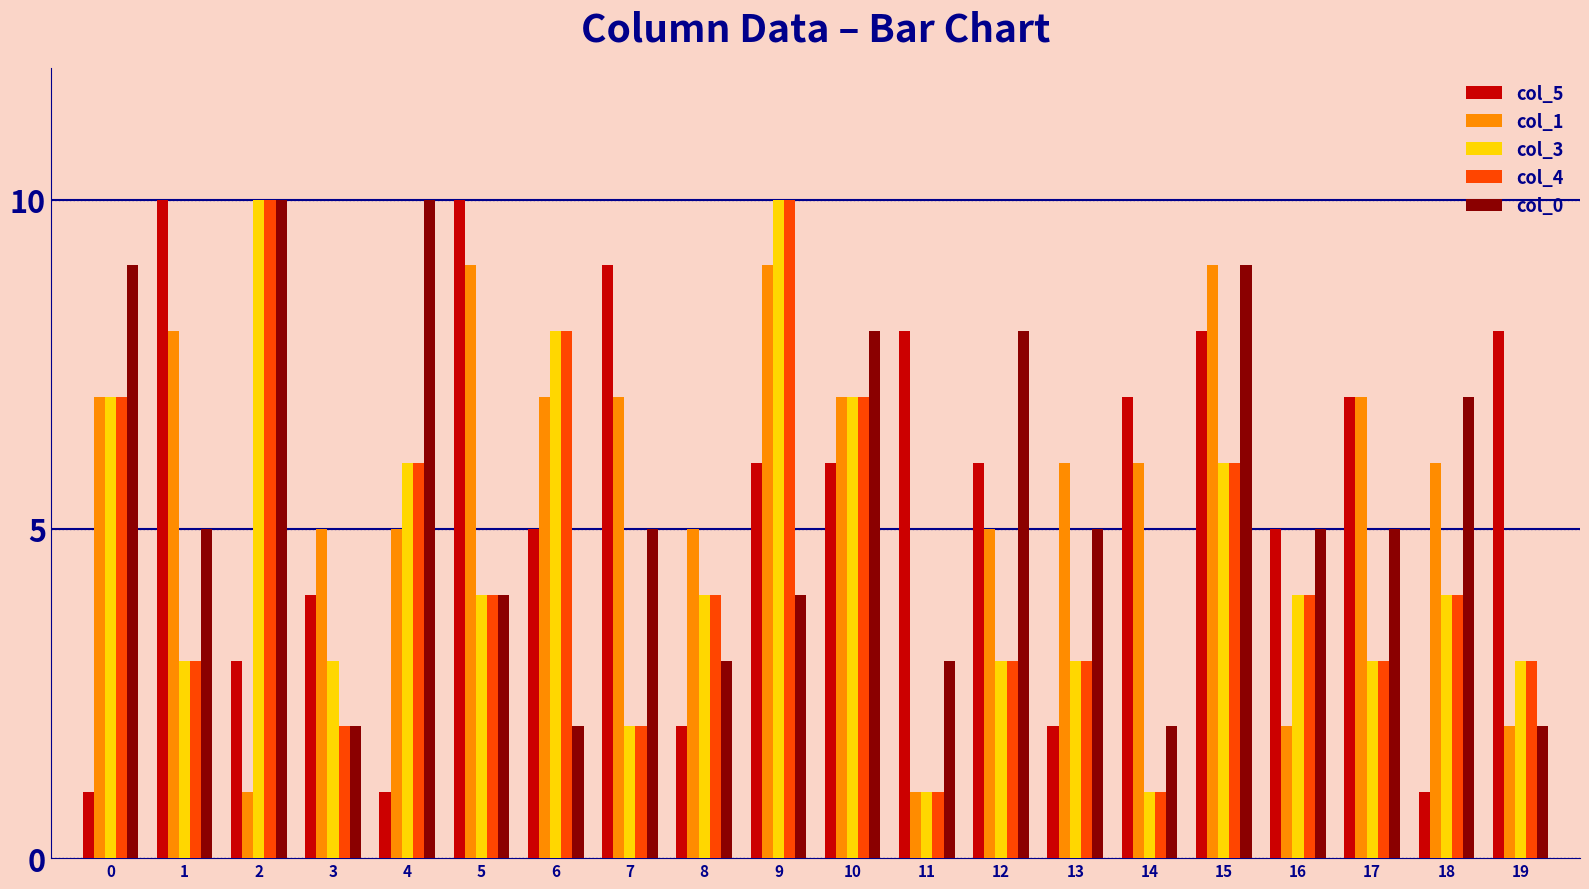

How many categories are shown in the chart?

20